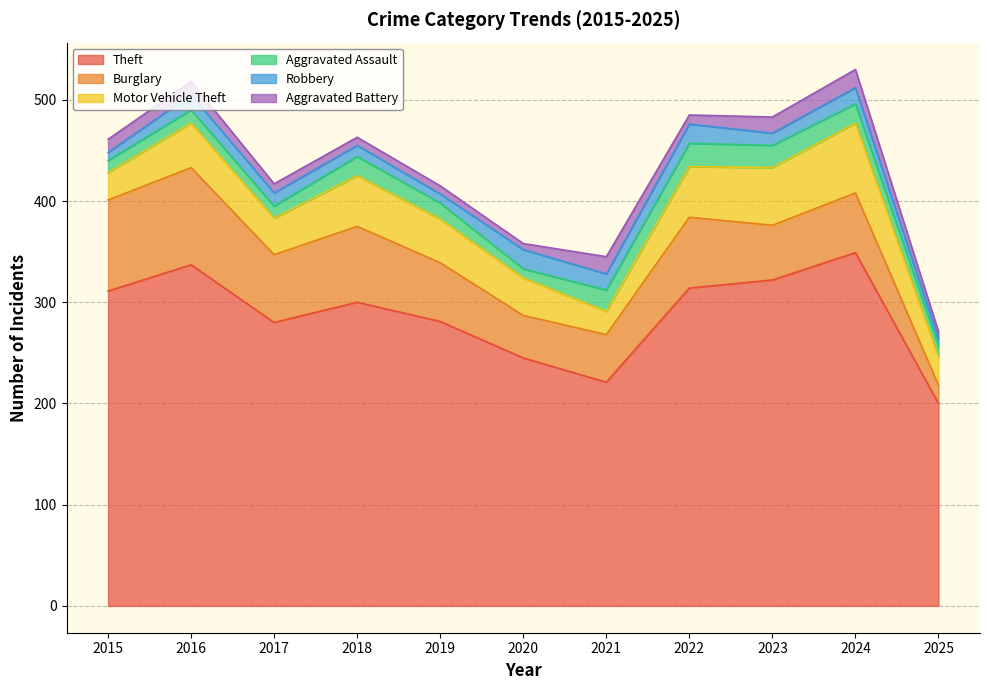

Reading right to left, list all the values displayed in this chart.

Theft: 200	349	322	314	221	245	281	300	280	337	311
Burglary: 18	59	54	70	47	42	58	75	67	96	90
Motor Vehicle Theft: 28	69	57	50	23	37	43	50	36	44	27
Aggravated Assault: 11	19	22	23	21	9	16	19	12	13	12
Robbery: 7	16	12	19	16	19	9	11	13	15	8
Aggravated Battery: 7	18	16	9	17	6	8	8	9	13	13